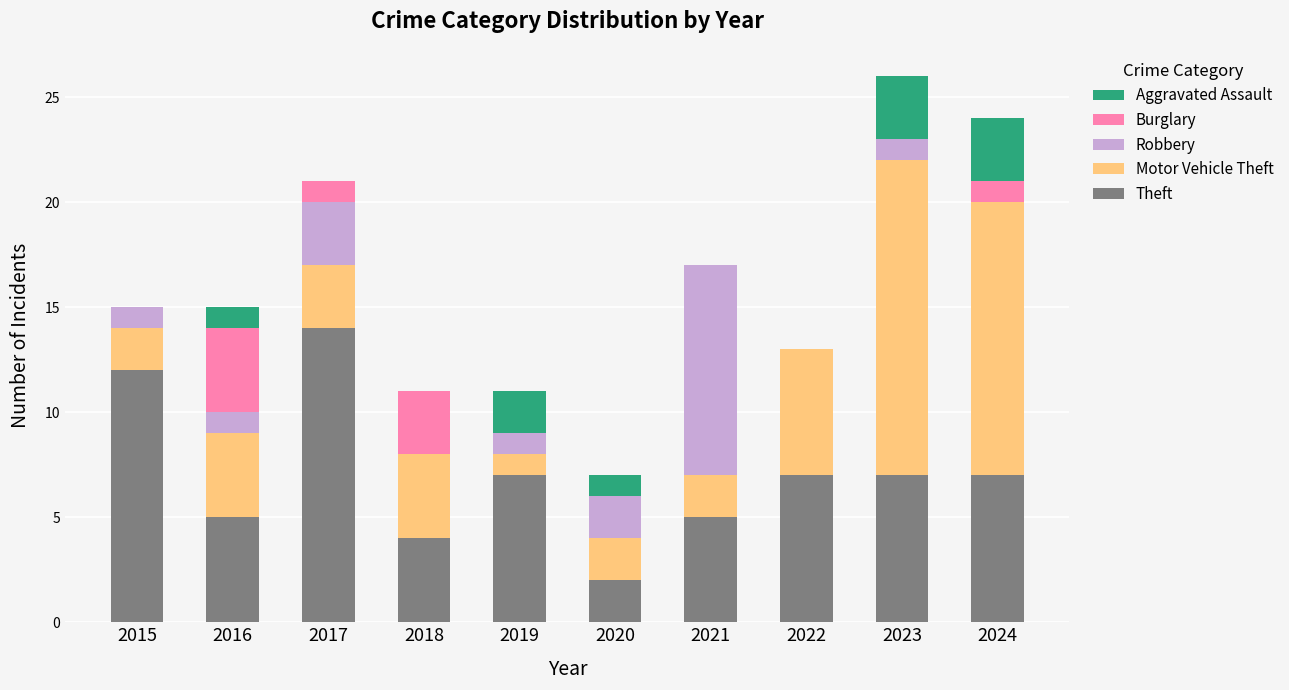

At which label does Theft reach its peak?

2017